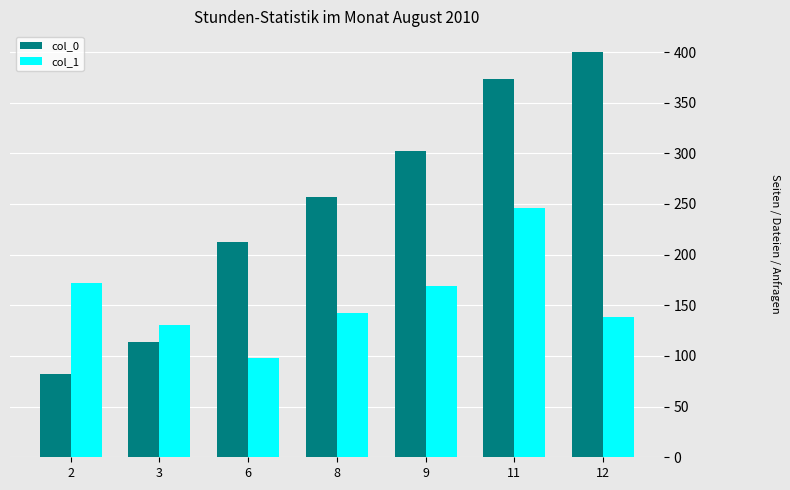

List the series in order of their overall mean, lowest first.

col_1, col_0